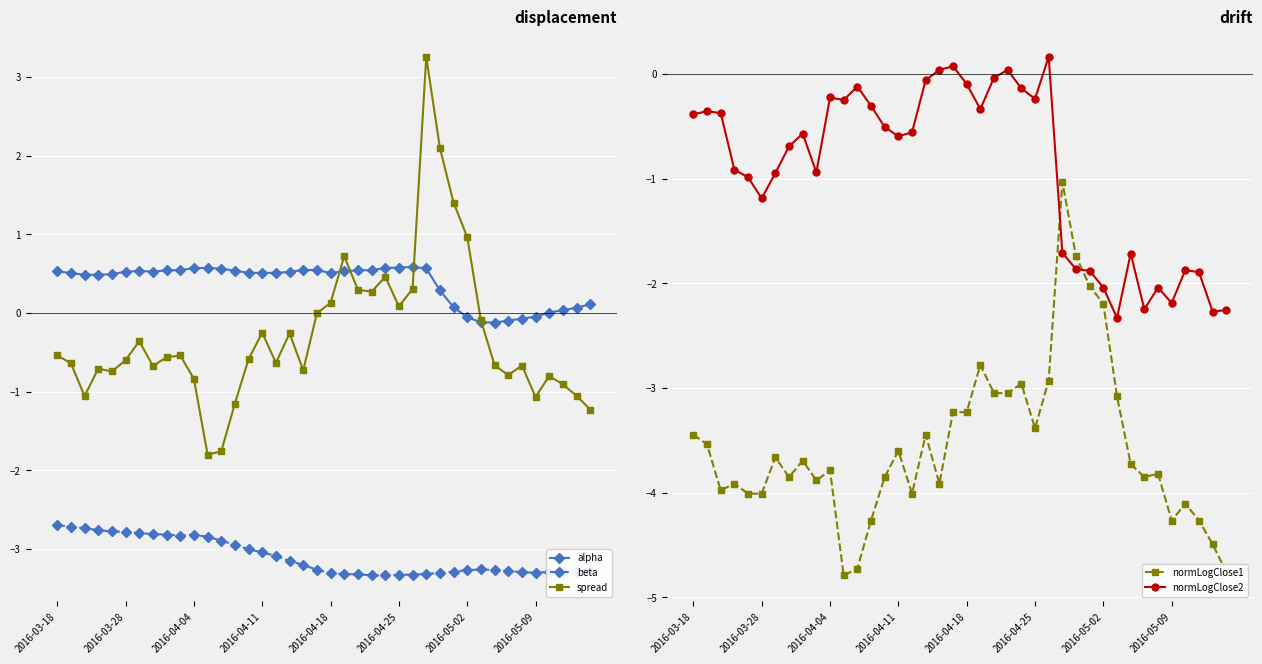

What is the value of the spread point at the 25th from the left?

0.5